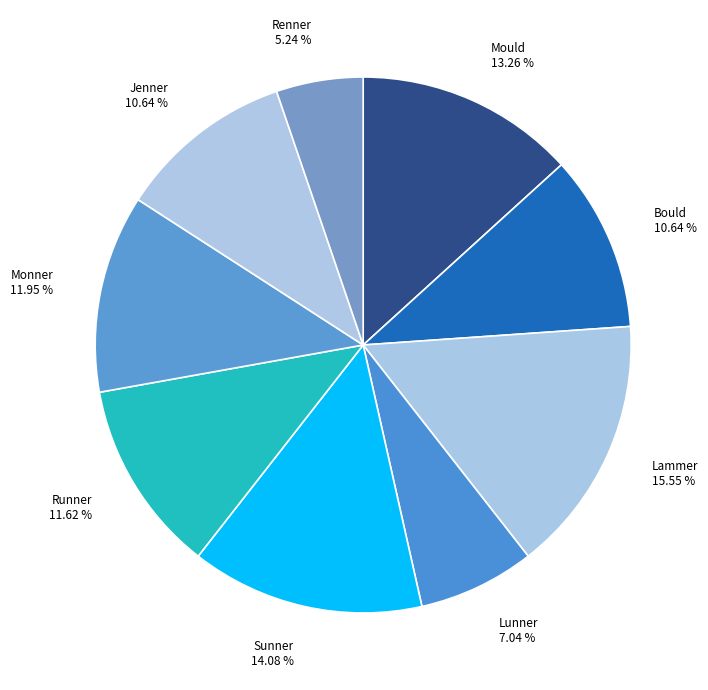

Which slice is the largest?

Lammer